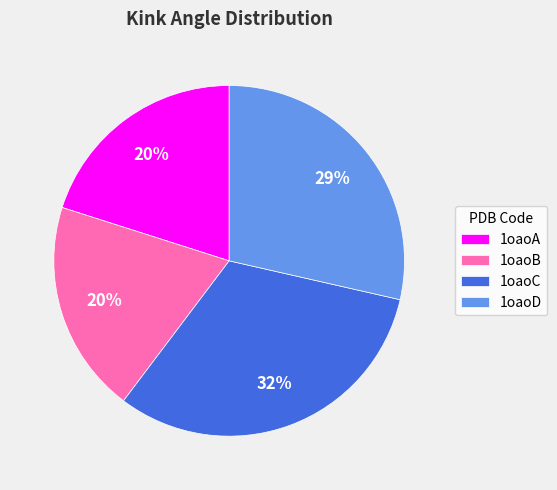

Does any single category account for the majority?

No